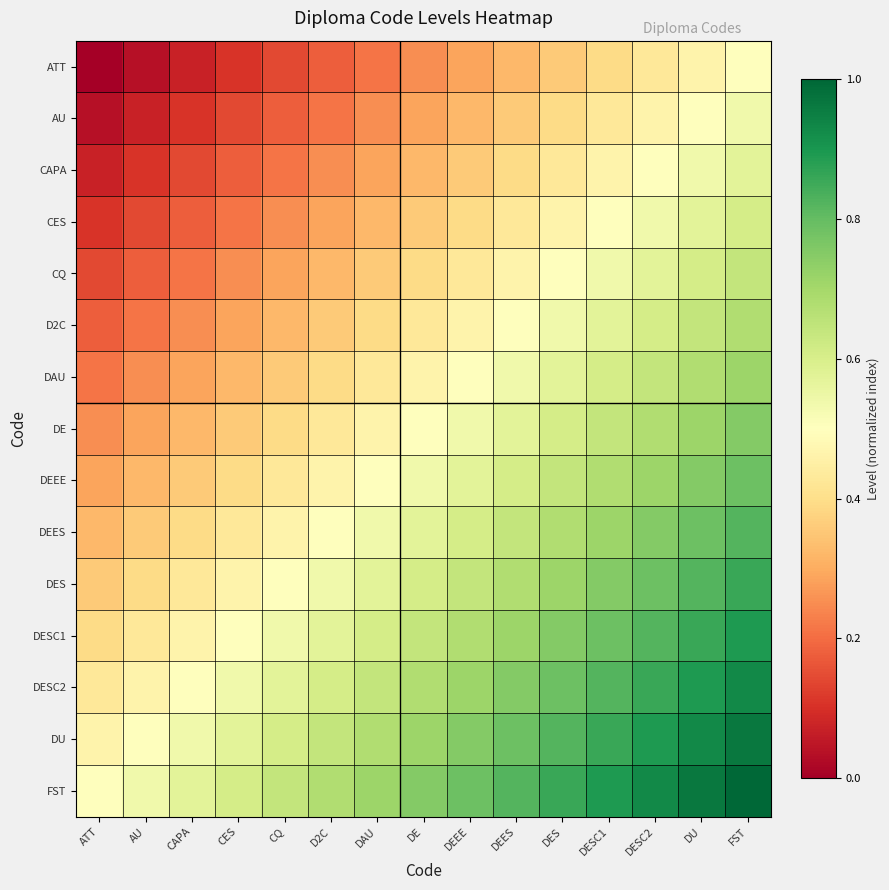

What is the maximum value shown in the chart?

1.0